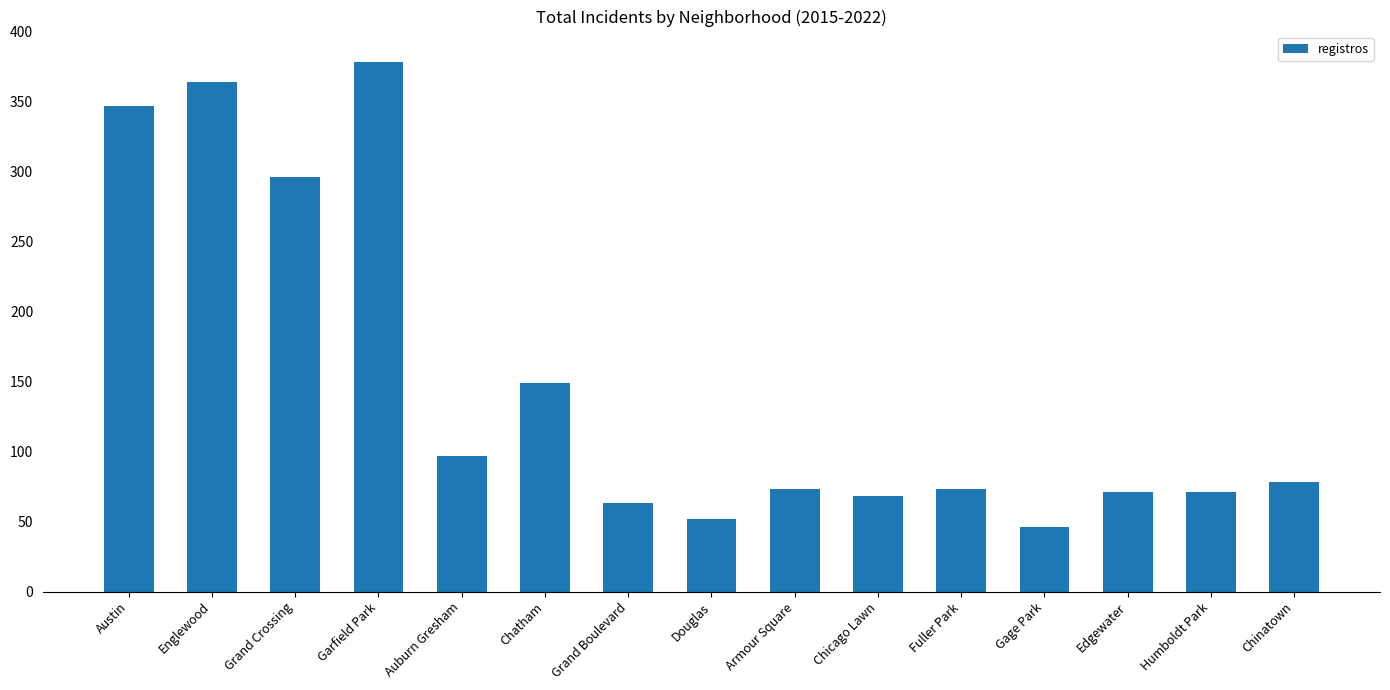

True or false: the data shows 63 at Chatham.

False